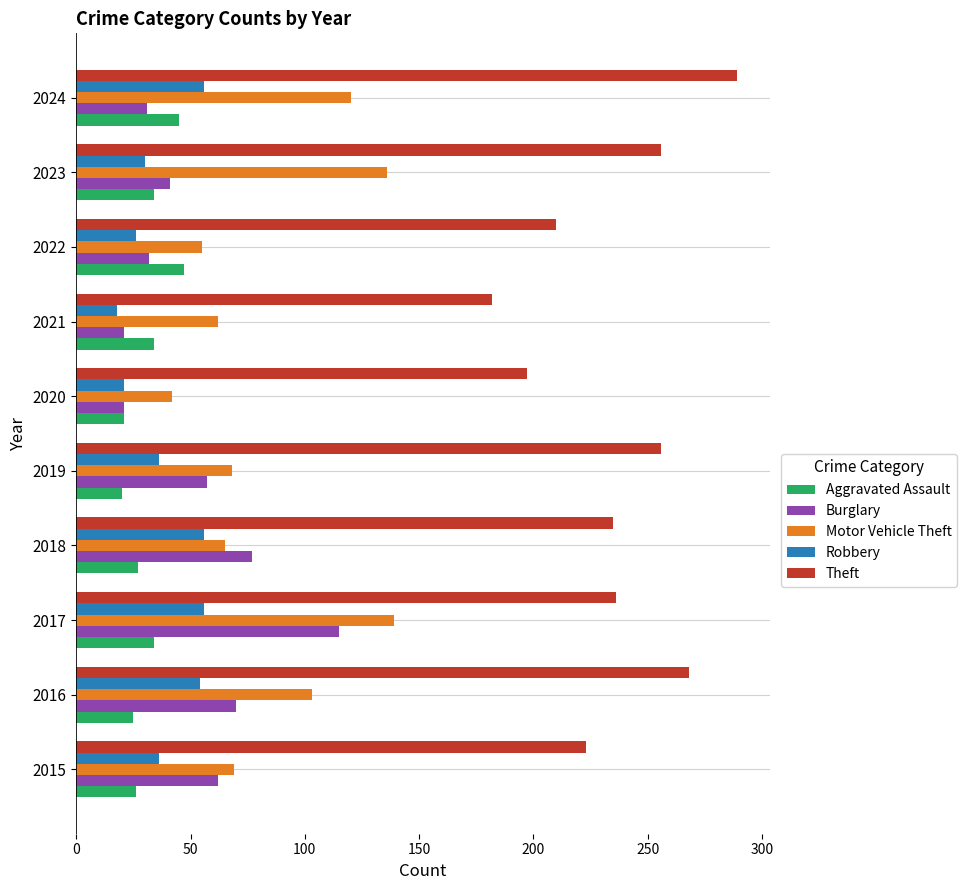

Which series has the largest total across all categories?

Theft